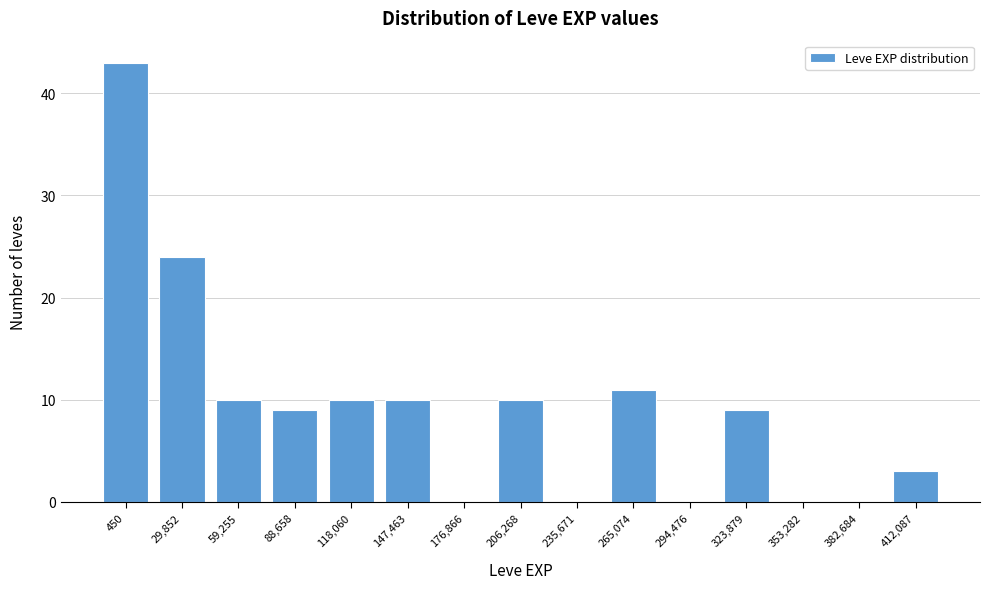

Reading left to right, what are all the values shown in this chart?

450=43	29,852=24	59,255=10	88,658=9	118,060=10	147,463=10	176,866=0	206,268=10	235,671=0	265,074=11	294,476=0	323,879=9	353,282=0	382,684=0	412,087=3